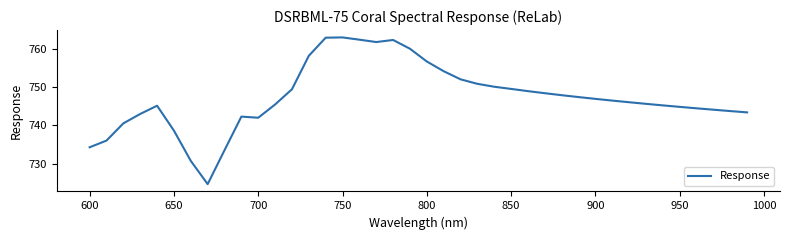

What is the maximum value shown in the chart?

763.0